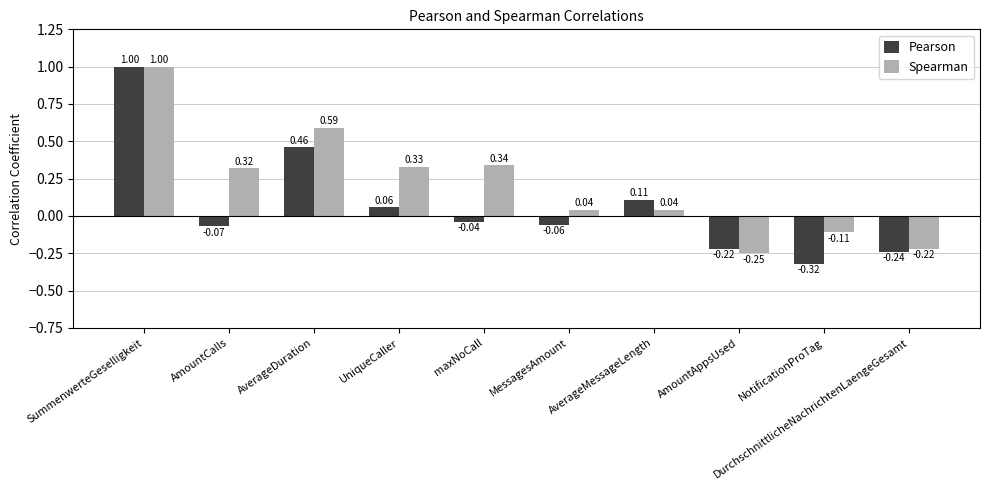

Rank the series by their average value, from lowest to highest.

Pearson, Spearman